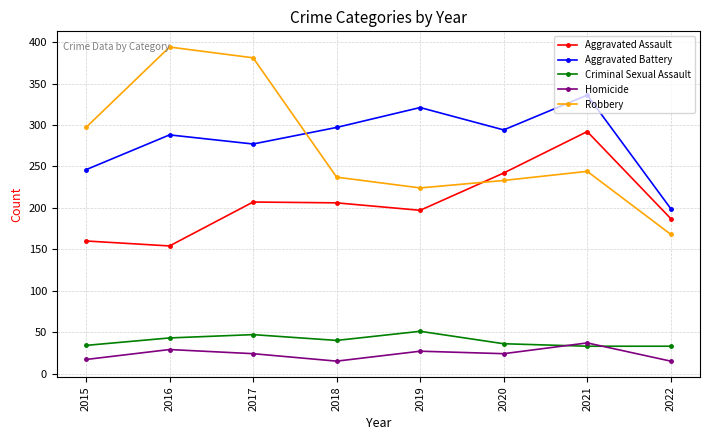

Rank the series by their maximum value, from highest to lowest.

Robbery, Aggravated Battery, Aggravated Assault, Criminal Sexual Assault, Homicide